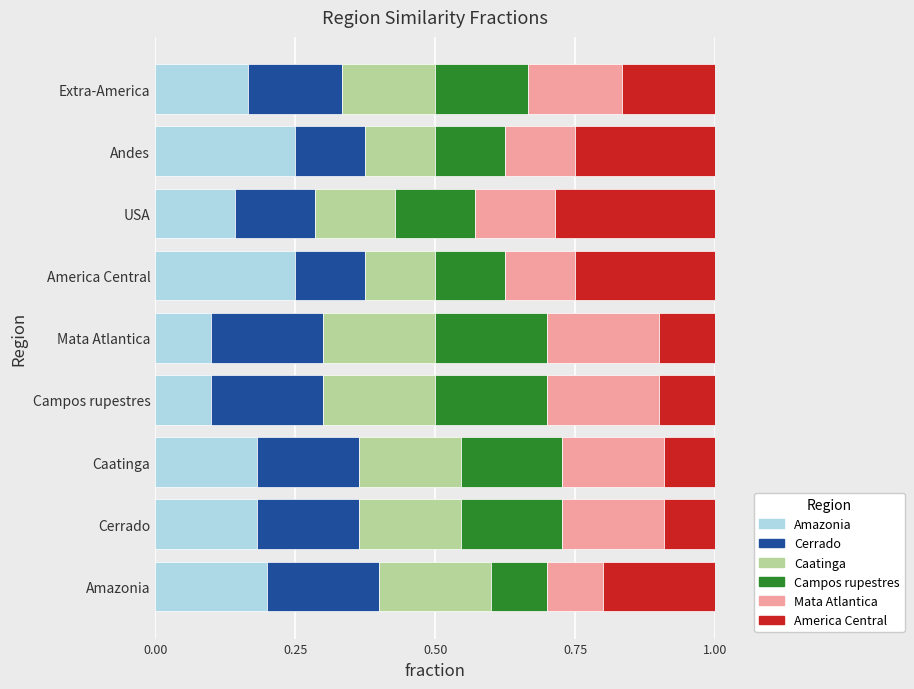

What is the total value across all series at Mata Atlantica?

1.0